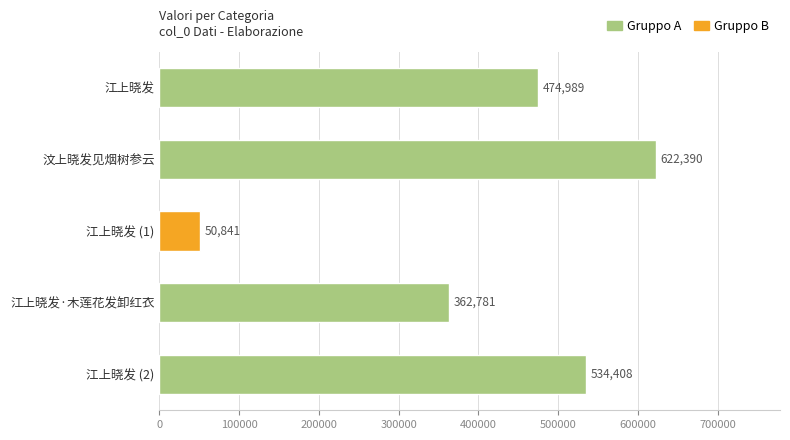

Where is the data nearest to the value 336615?

江上晓发·木莲花发卸红衣